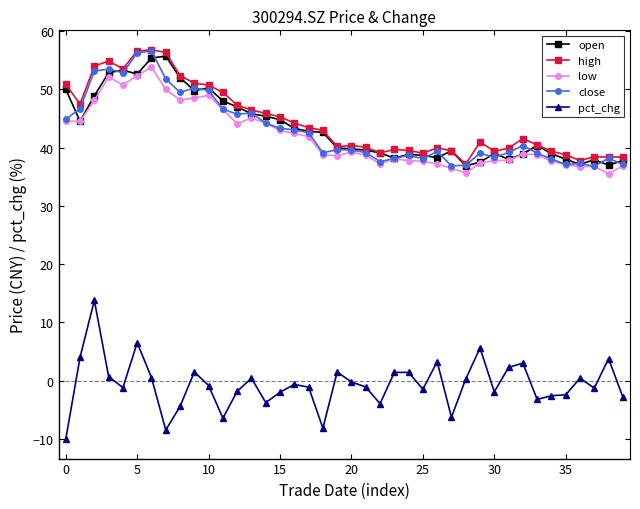

What is the maximum value for pct_chg?

13.8